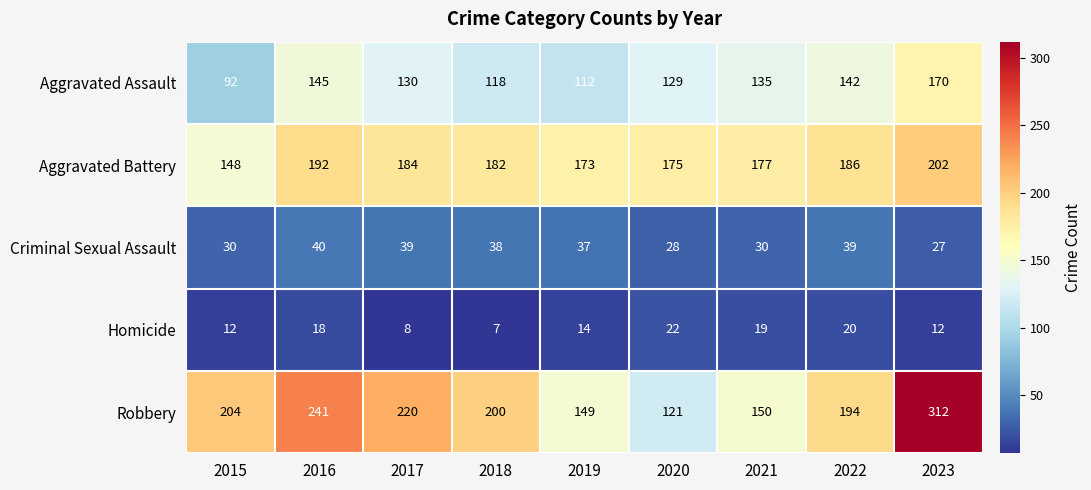

Count the number of categories in the chart.

9